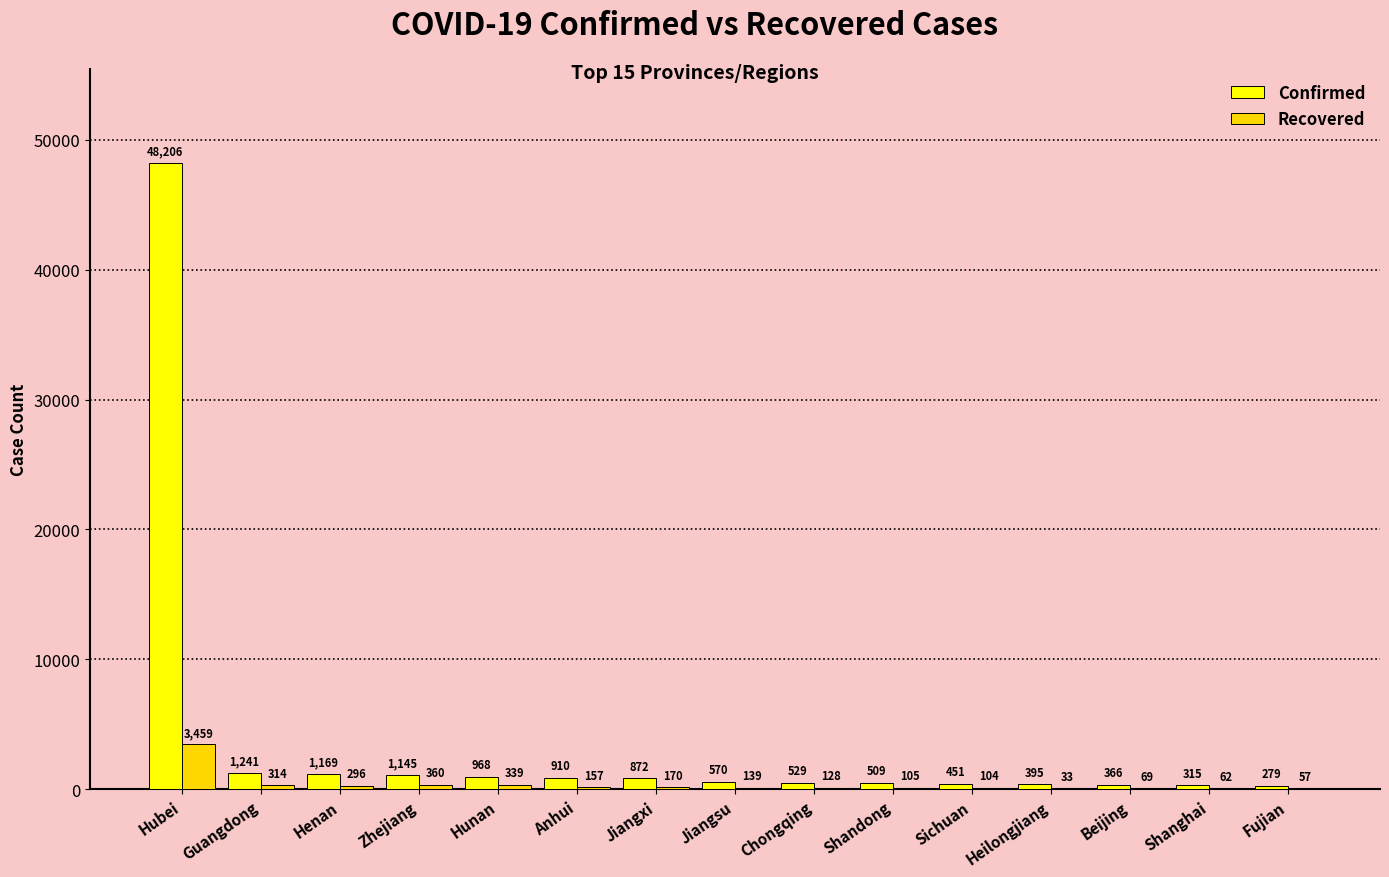

Which series has the largest range (max minus min)?

Confirmed